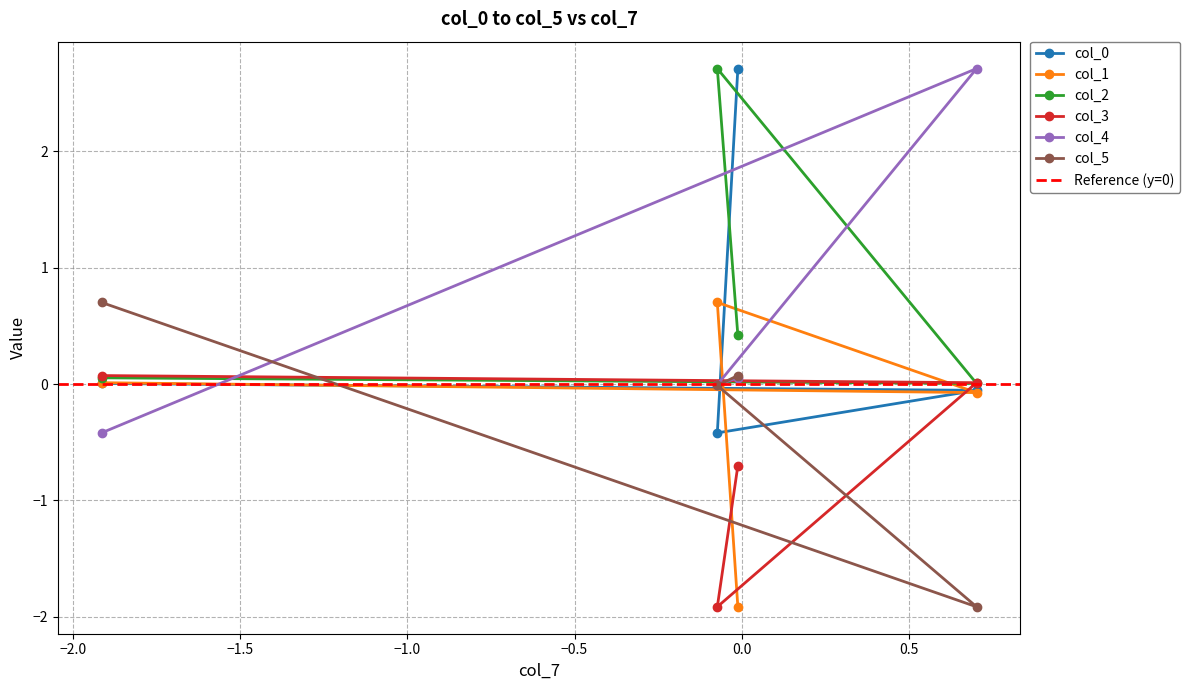

True or false: col_0 and col_1 intersect in this chart.

True